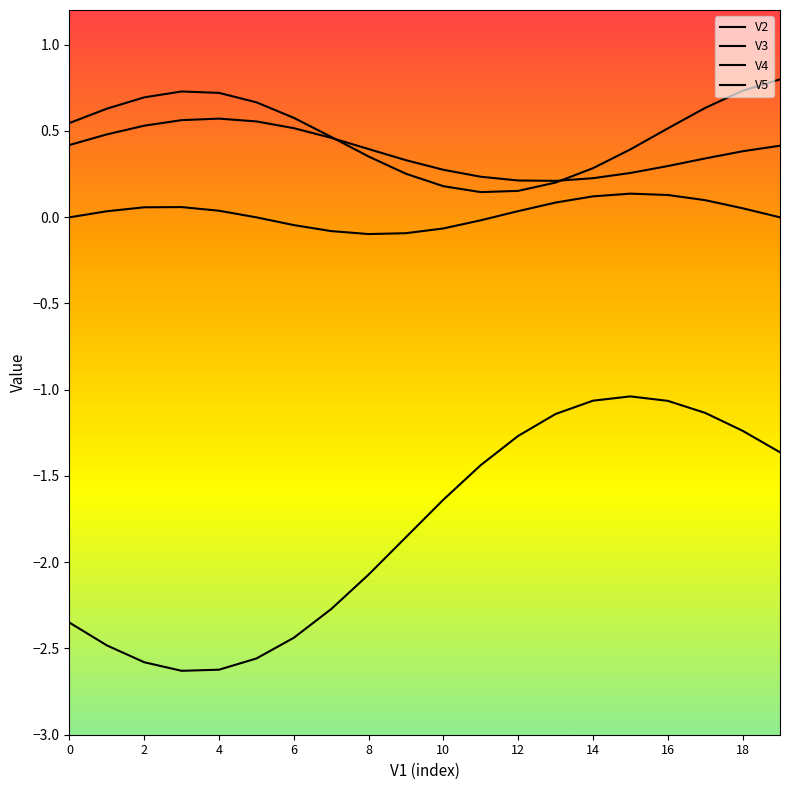

How many lines are shown in the chart?

4